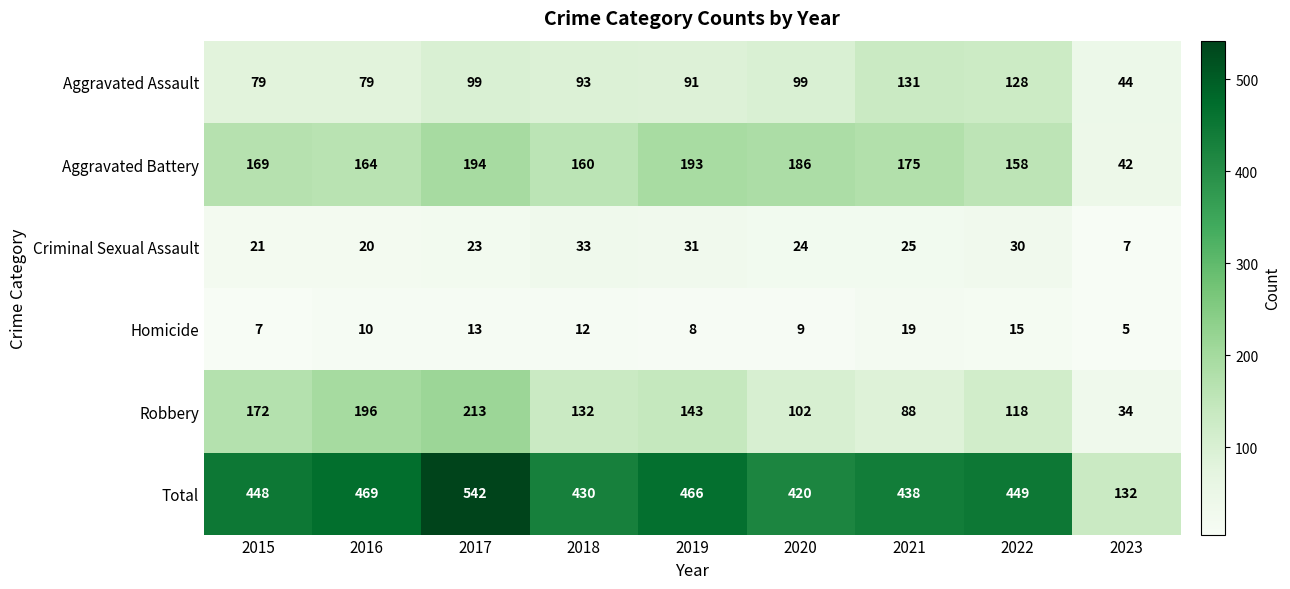

True or false: Total has a value of 263 at 2019.

False